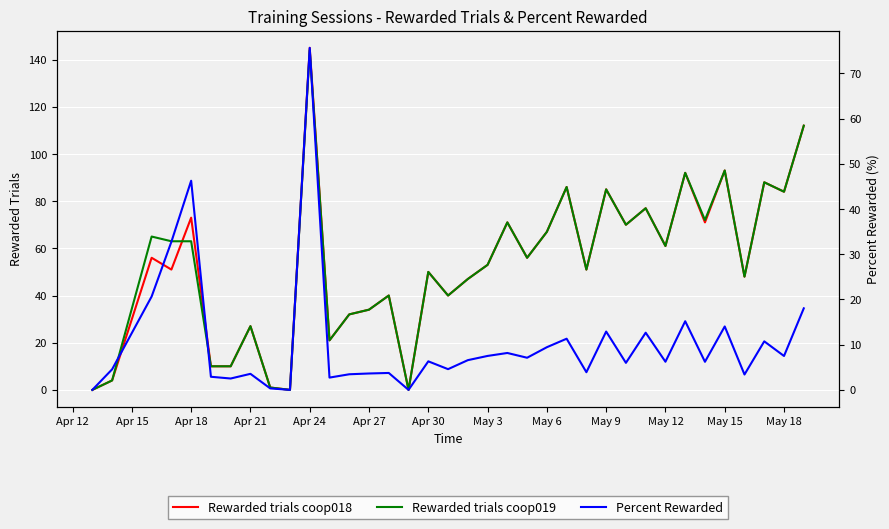

After their last crossing, which series has the higher values: Percent Rewarded or Rewarded trials coop018?

Rewarded trials coop018